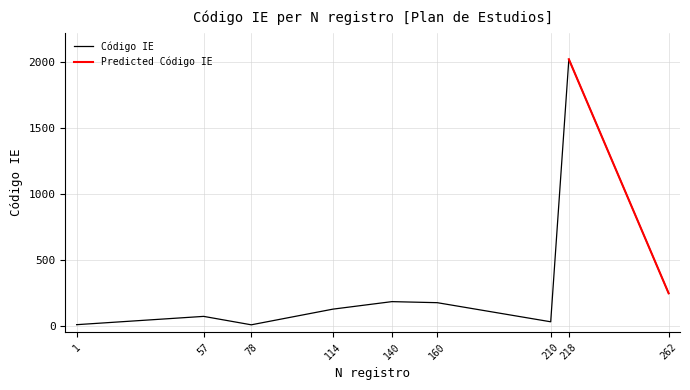

Is it true that the value at 210 is 11?

False